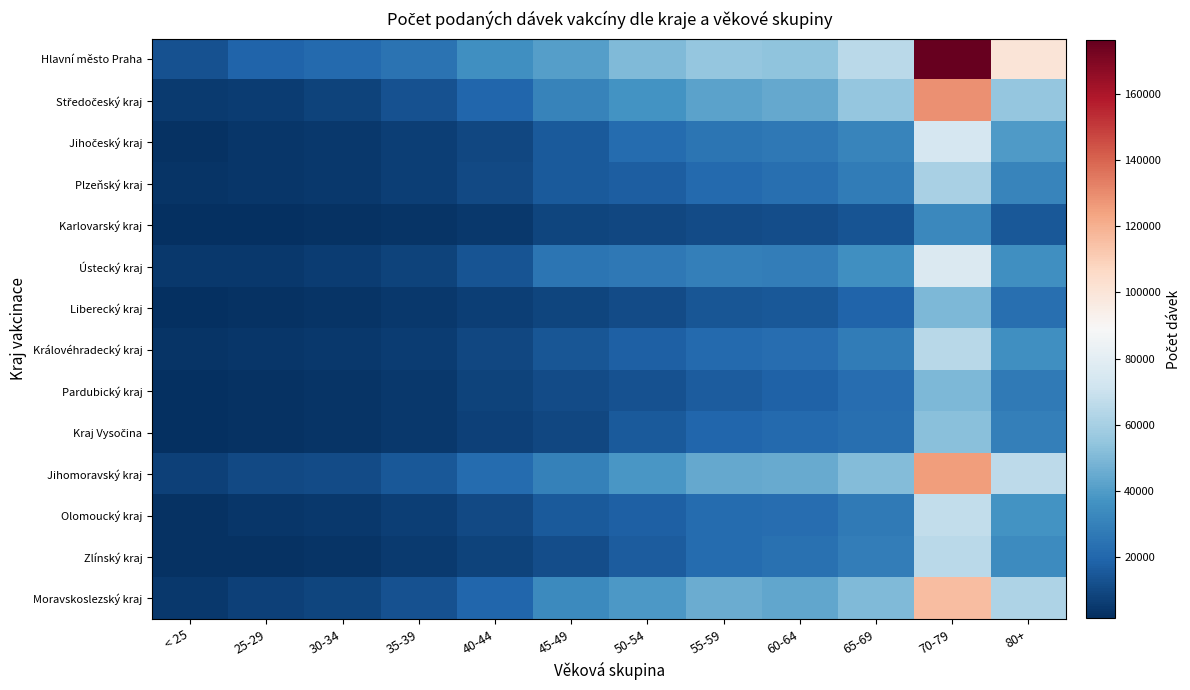

At which category is the sum across all series the highest?

70-79